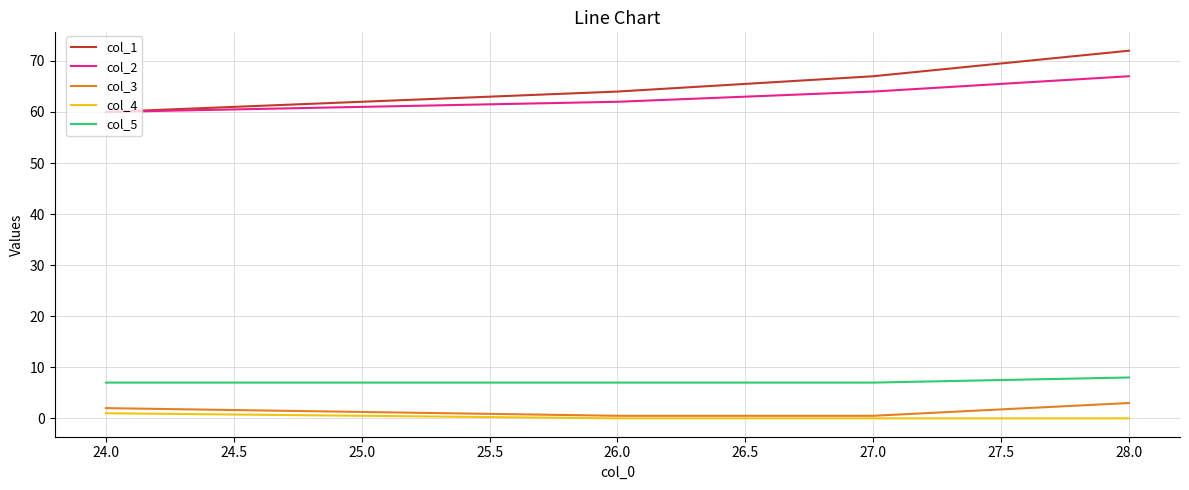

The col_5 series shows 3.6 at 24.0. True or false?

False